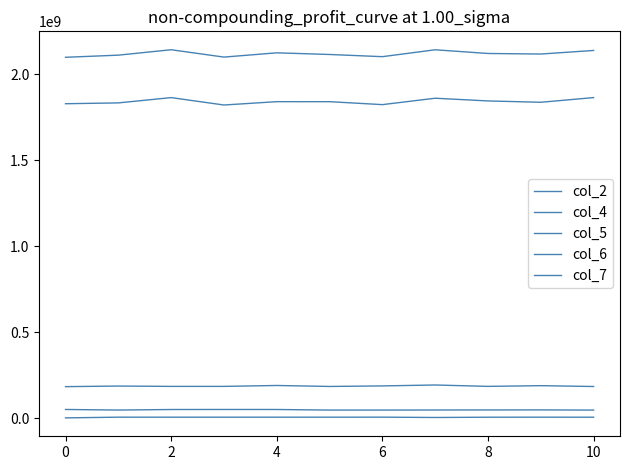

How many distinct data groups are displayed?

5